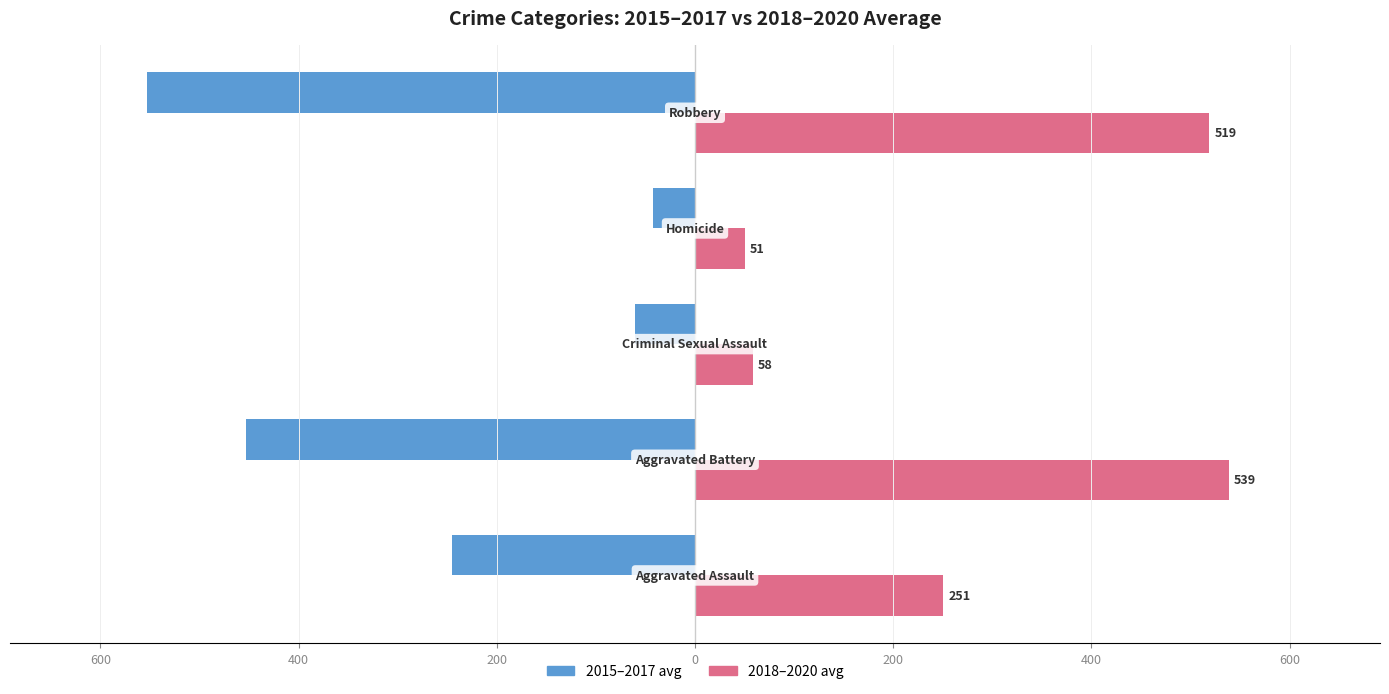

What are all the series names shown in the legend?

2015–2017 avg, 2018–2020 avg